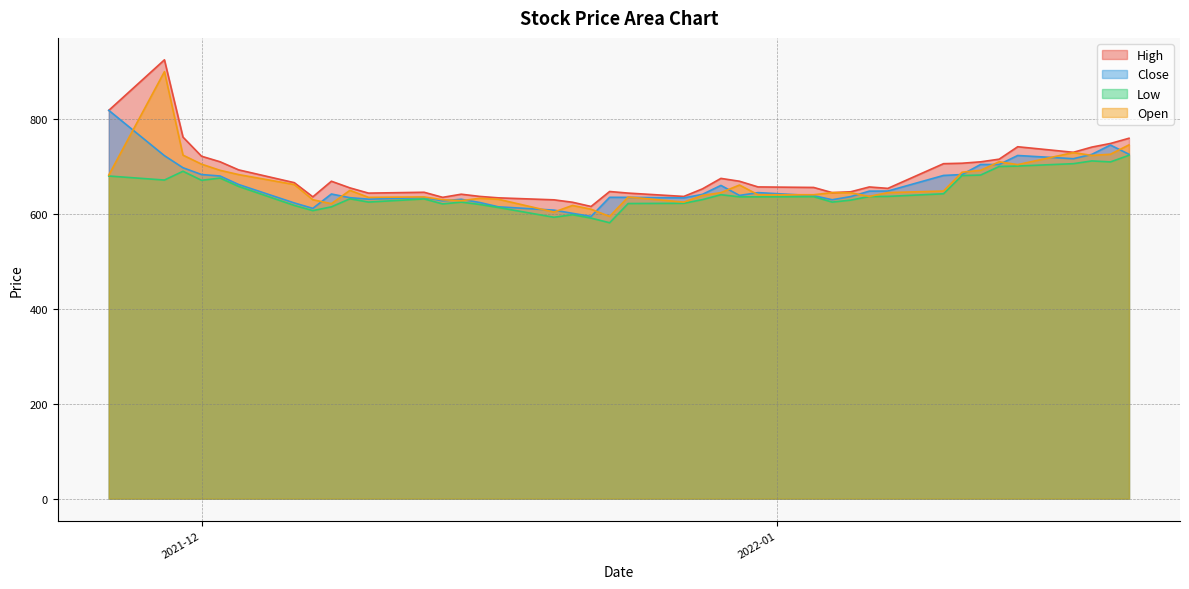

How many interior local valleys does the Low series have?

9